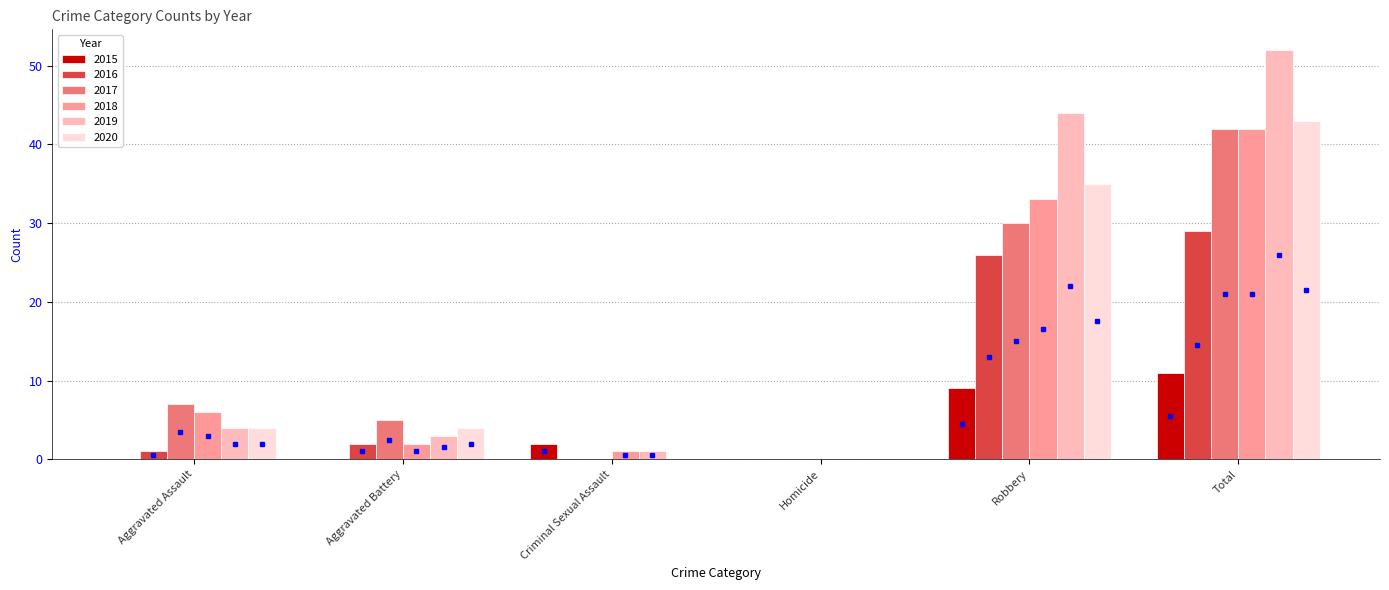

How many distinct data groups are displayed?

6